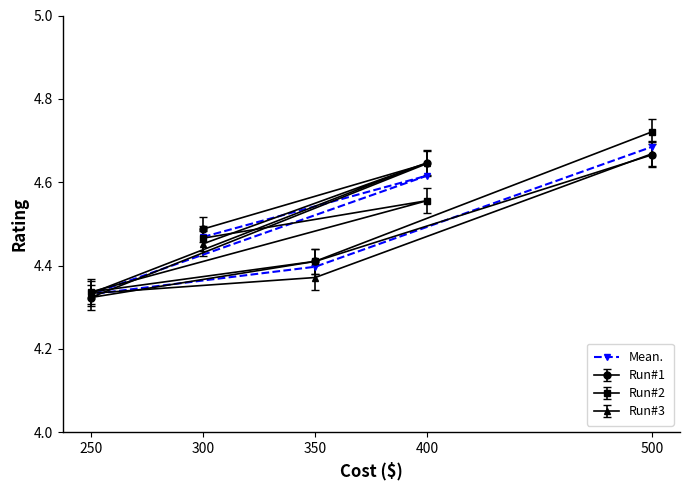

True or false: the data shows 4.6 at 400.

True